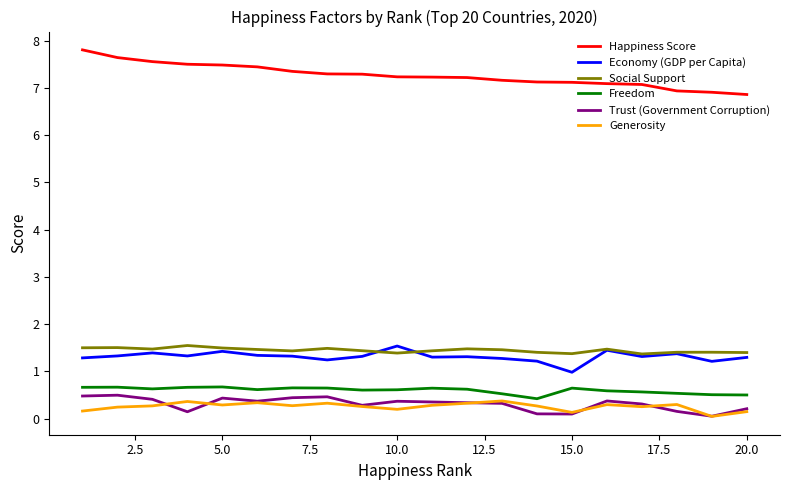

Which series has the largest total across all categories?

Happiness Score